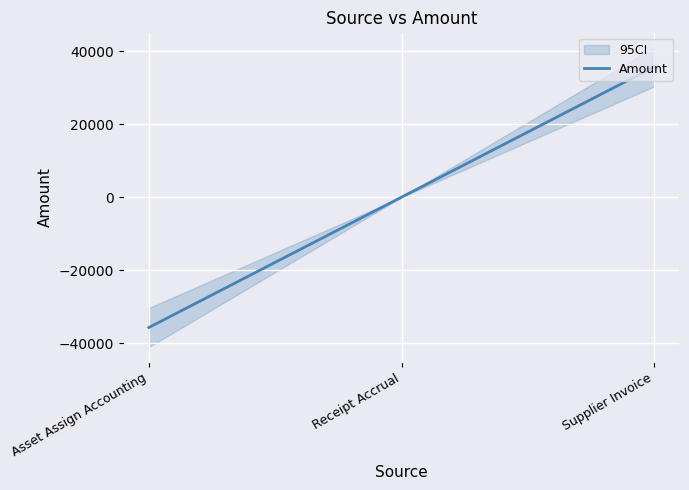

Which category has the lowest value across all series?

Asset Assign Accounting